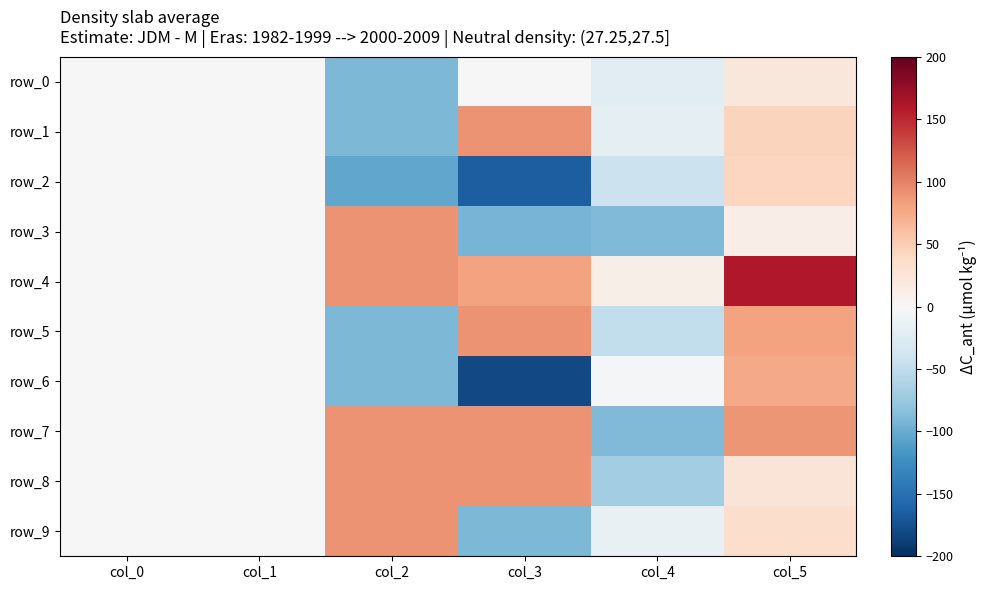

List the series in order of their peak value, highest first.

row_4, row_5, row_8, row_7, row_9, row_1, row_3, row_6, row_2, row_0